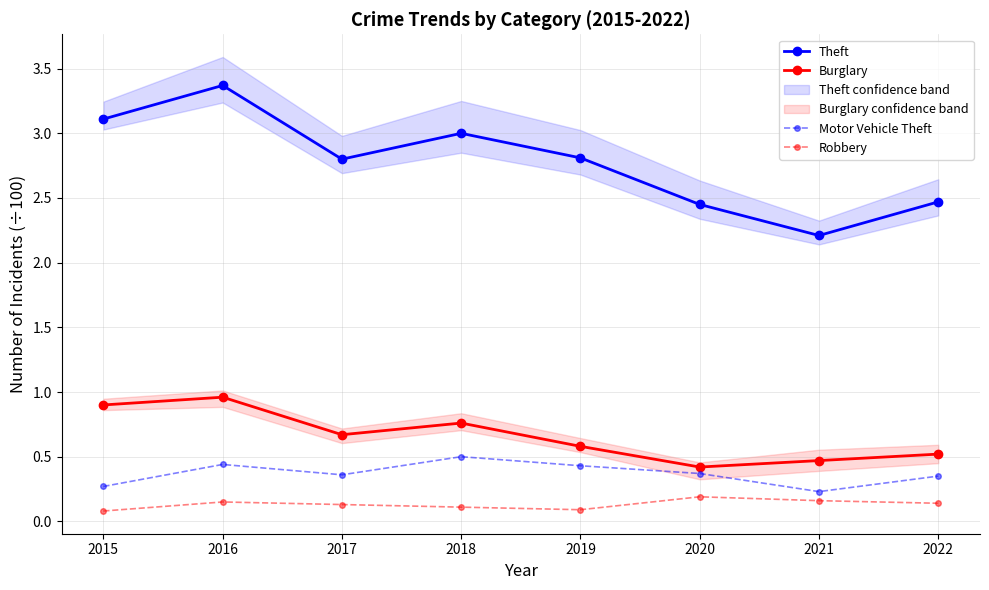

In Motor Vehicle Theft, how many points are higher than both neighbors (excluding endpoints)?

2